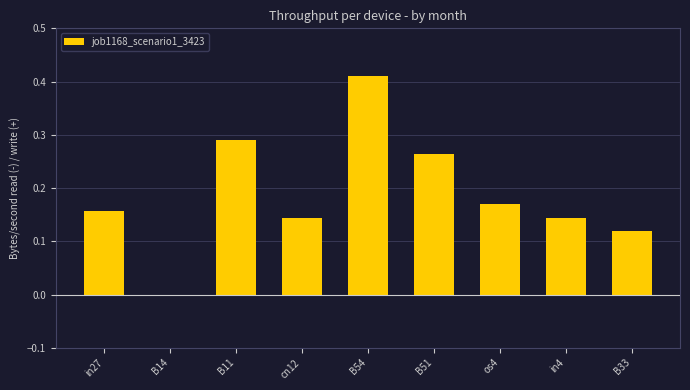

What is the sum of all values?

1.7